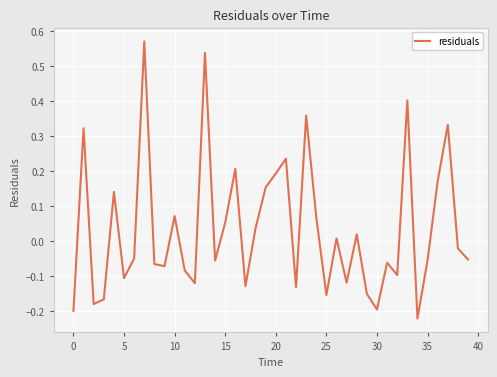

What is the difference between the maximum and minimum values?

0.8